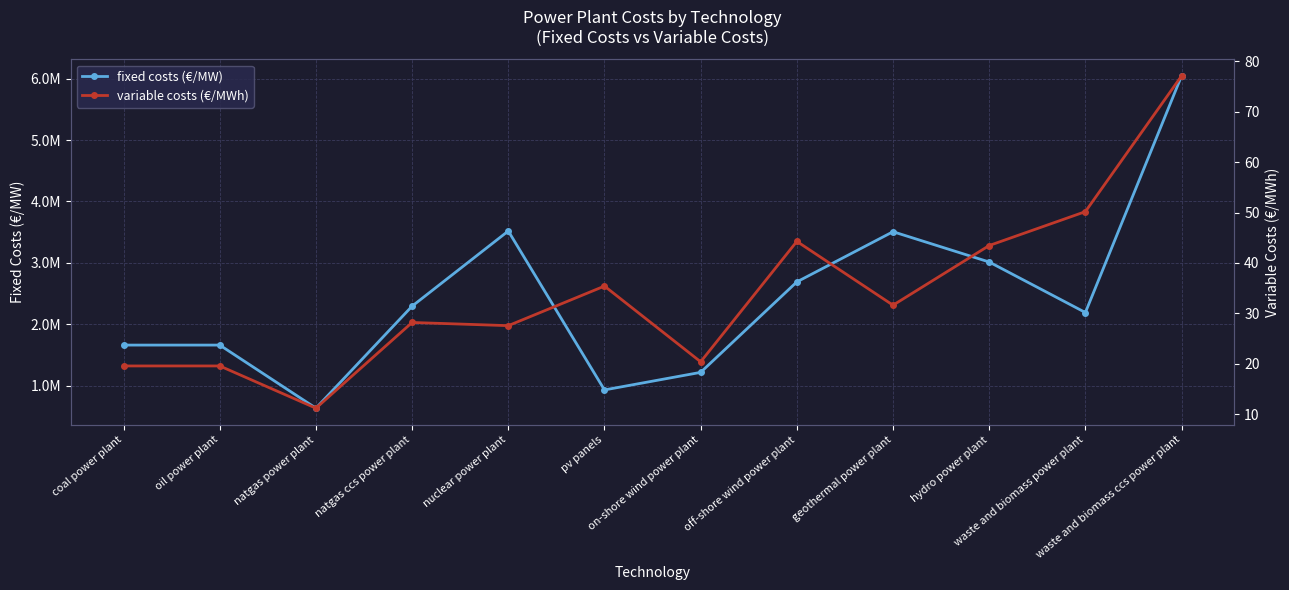

Which series has the widest spread of values?

fixed costs (€/MW)